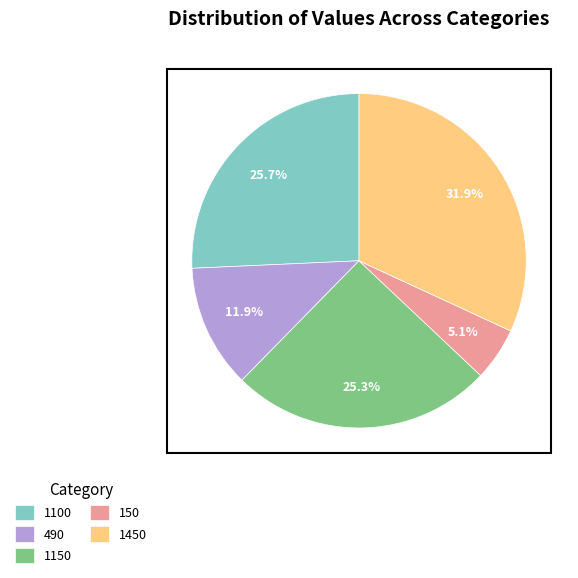

Is it true that 1100 is 26% of the pie?

True